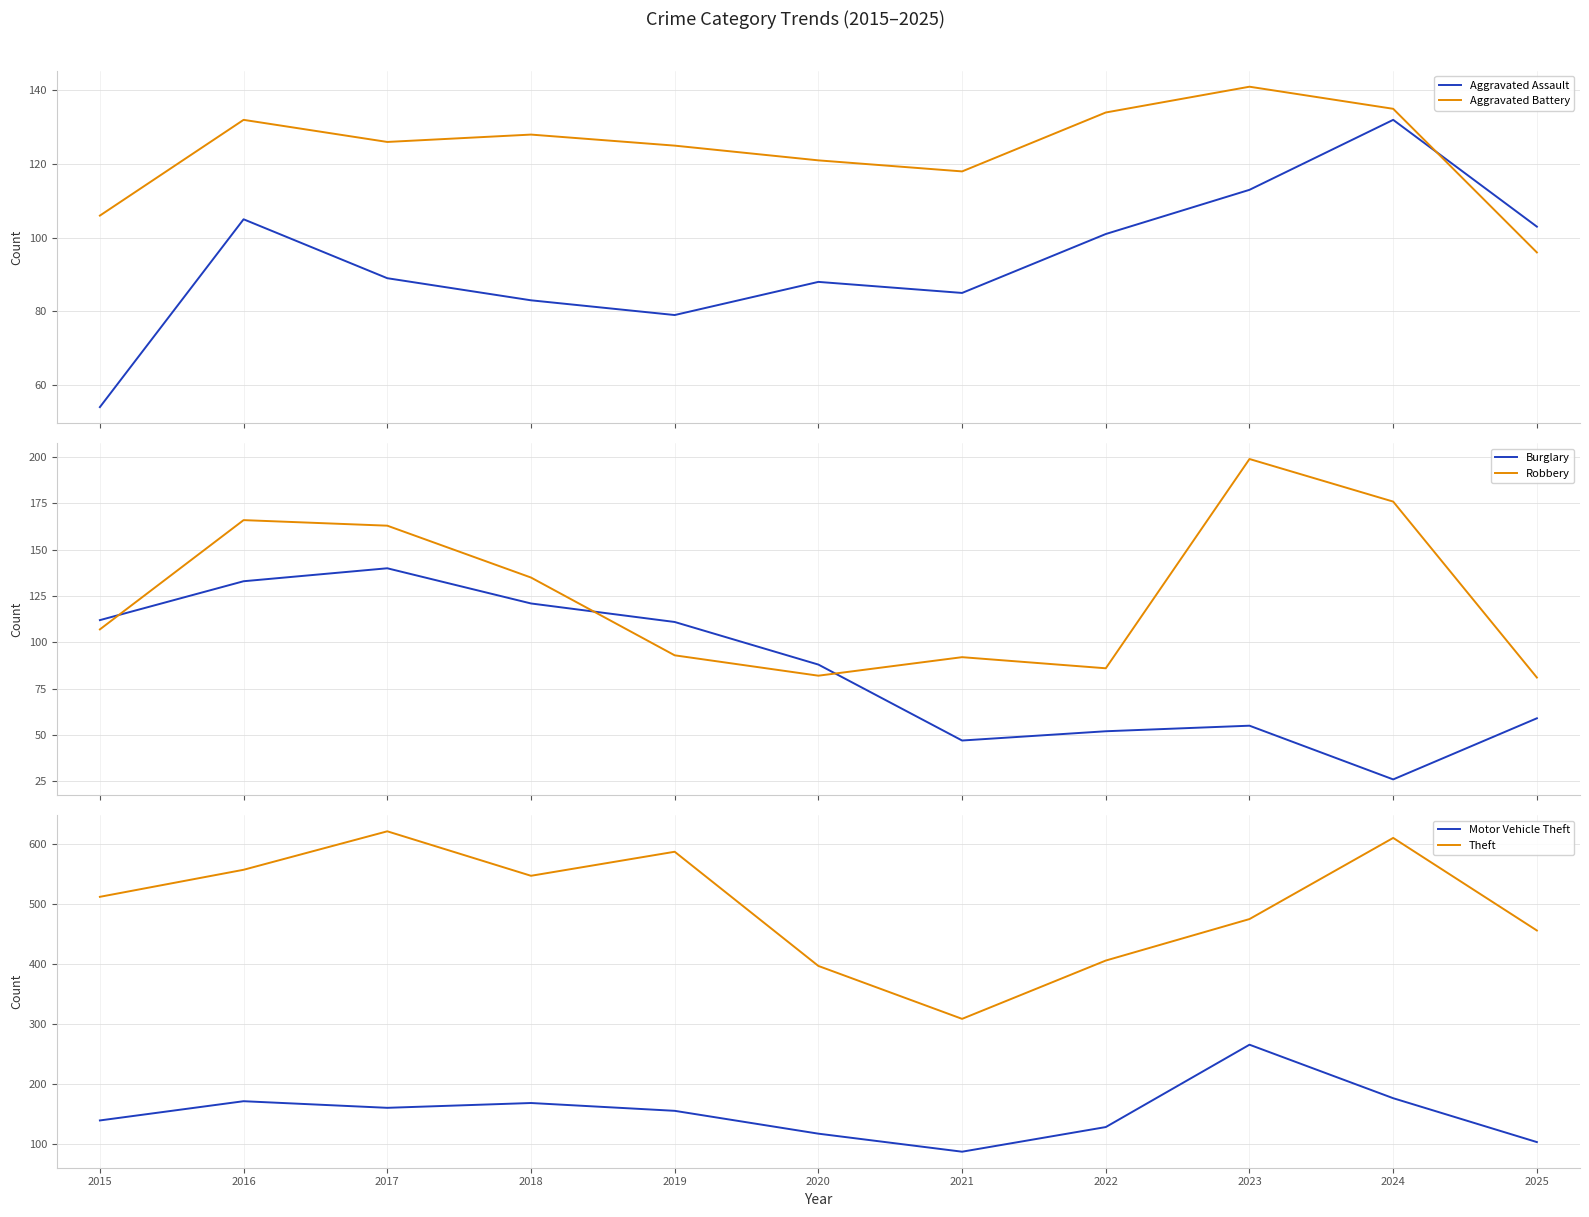

Which has a higher value, 2019 or 2022?

2022